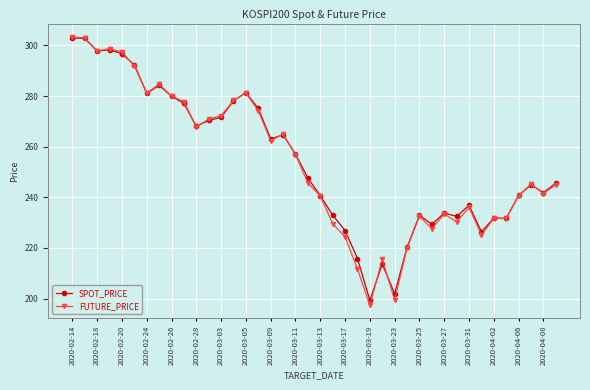

What is the minimum value for FUTURE_PRICE?

197.5